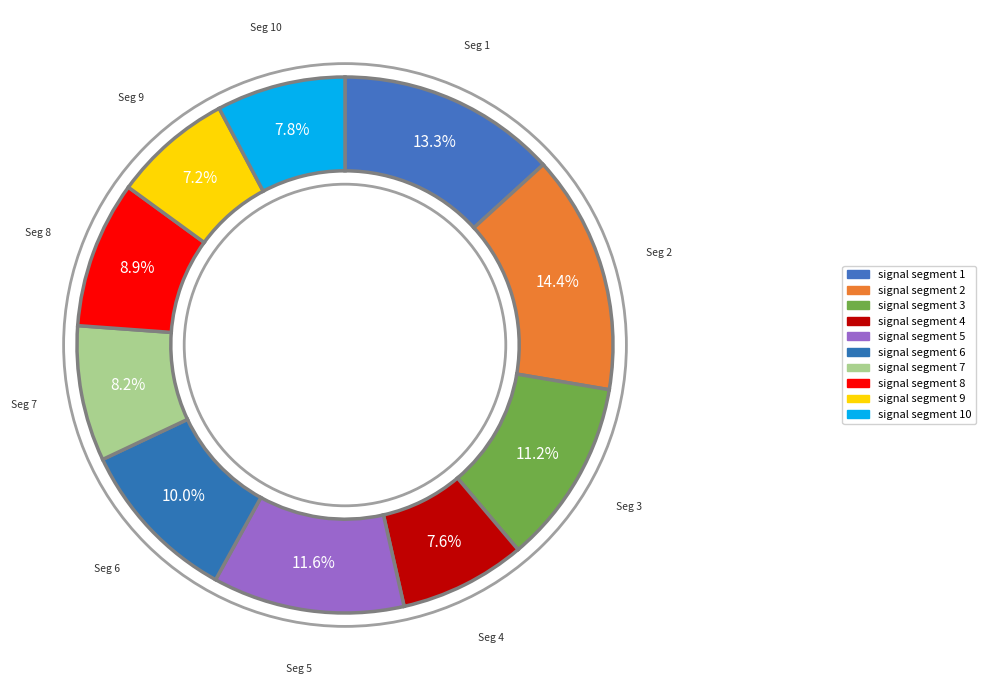

Does any single category account for the majority?

No